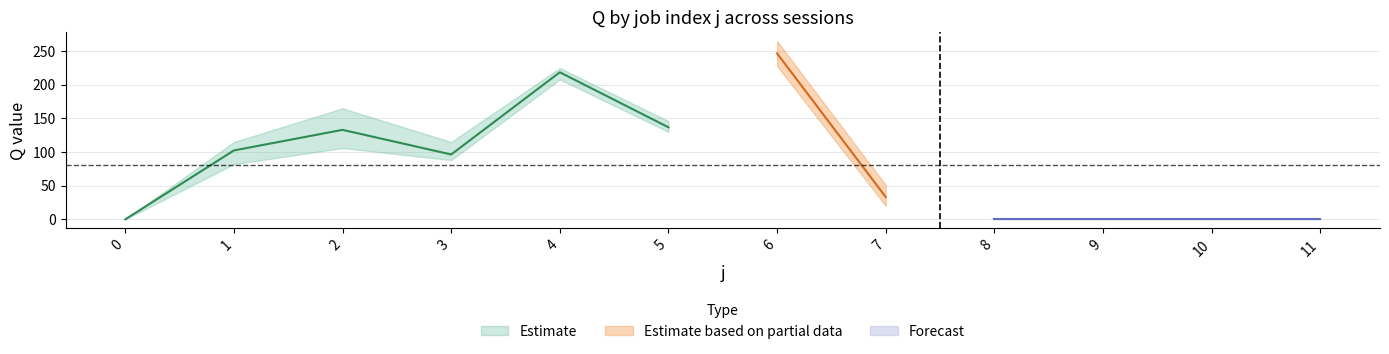

Is it true that s5 equals 157 at 10?

False